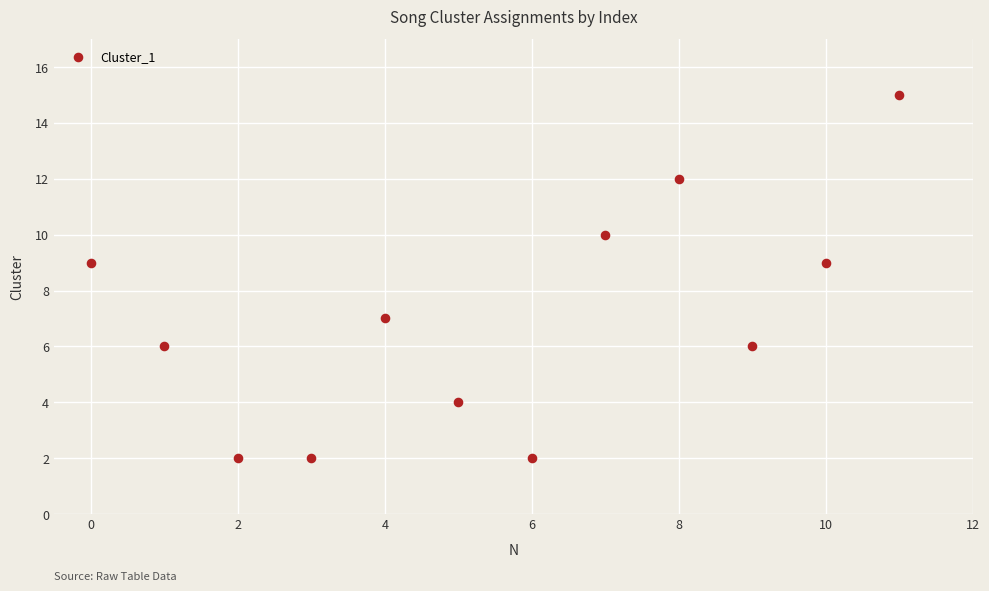

What is the range of Y values (max minus min)?

13